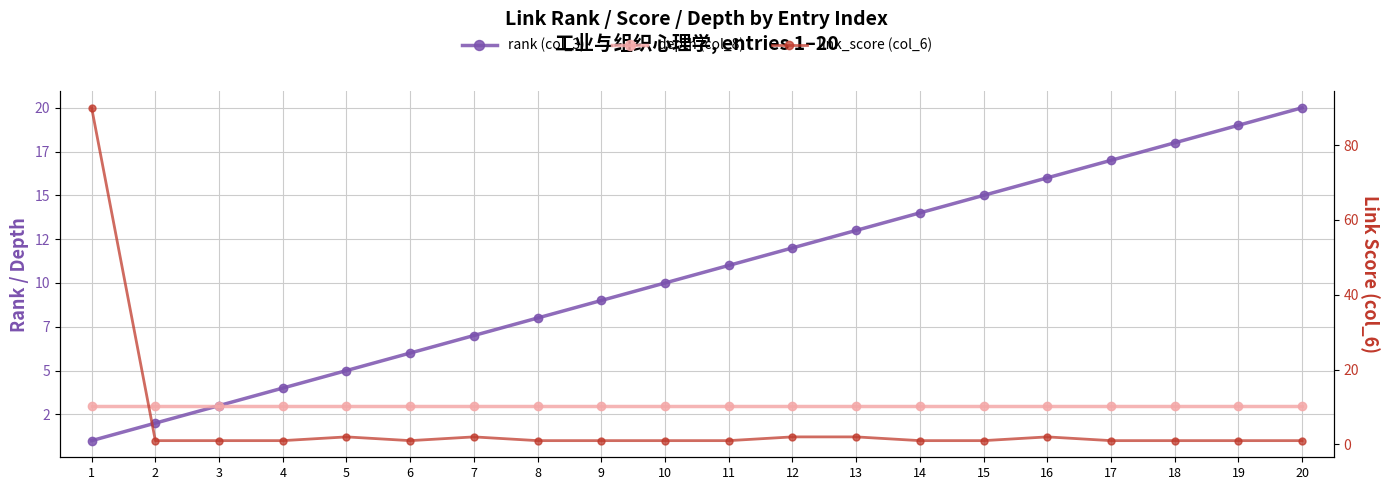

Reading left to right, what are all the values shown in this chart?

rank (col_3): 1	2	3	4	5	6	7	8	9	10	11	12	13	14	15	16	17	18	19	20
depth (col_8): 3	3	3	3	3	3	3	3	3	3	3	3	3	3	3	3	3	3	3	3
link_score (col_6): 90	1	1	1	2	1	2	1	1	1	1	2	2	1	1	2	1	1	1	1